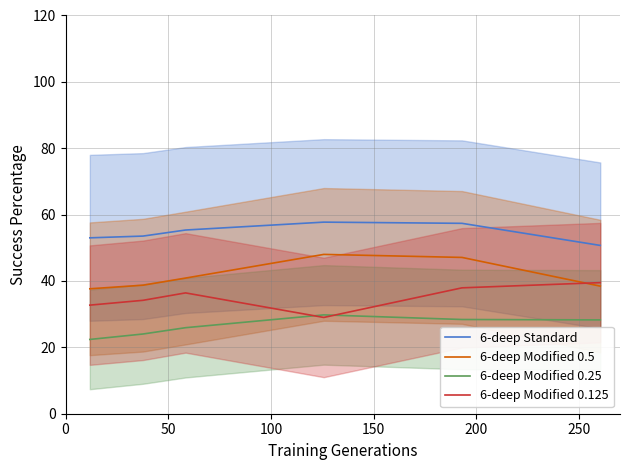

What are all the series names shown in the legend?

6-deep Standard, 6-deep Modified 0.5, 6-deep Modified 0.25, 6-deep Modified 0.125